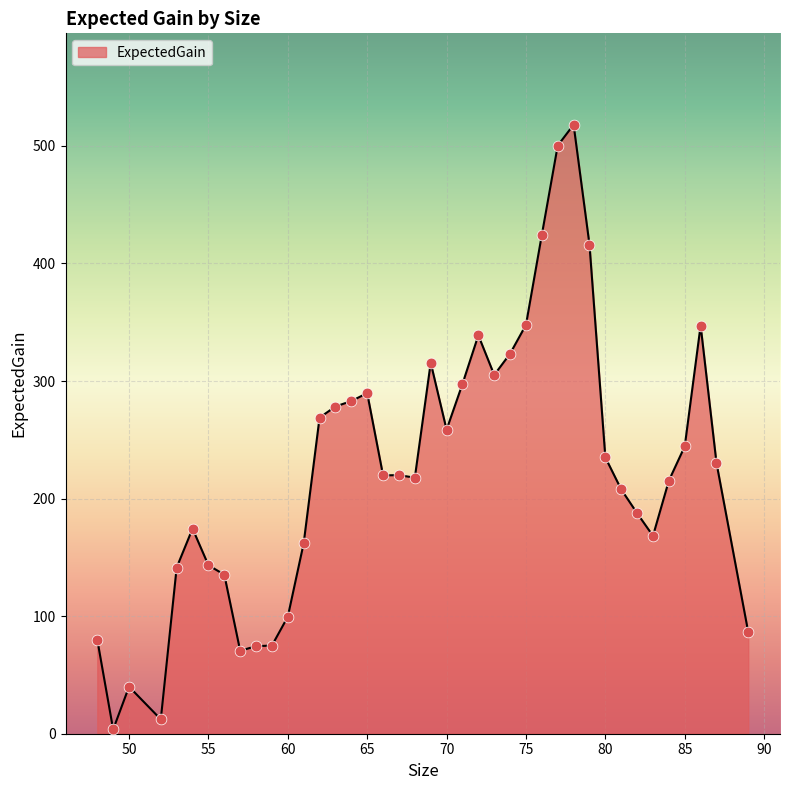

What is the greatest value displayed?

518.1